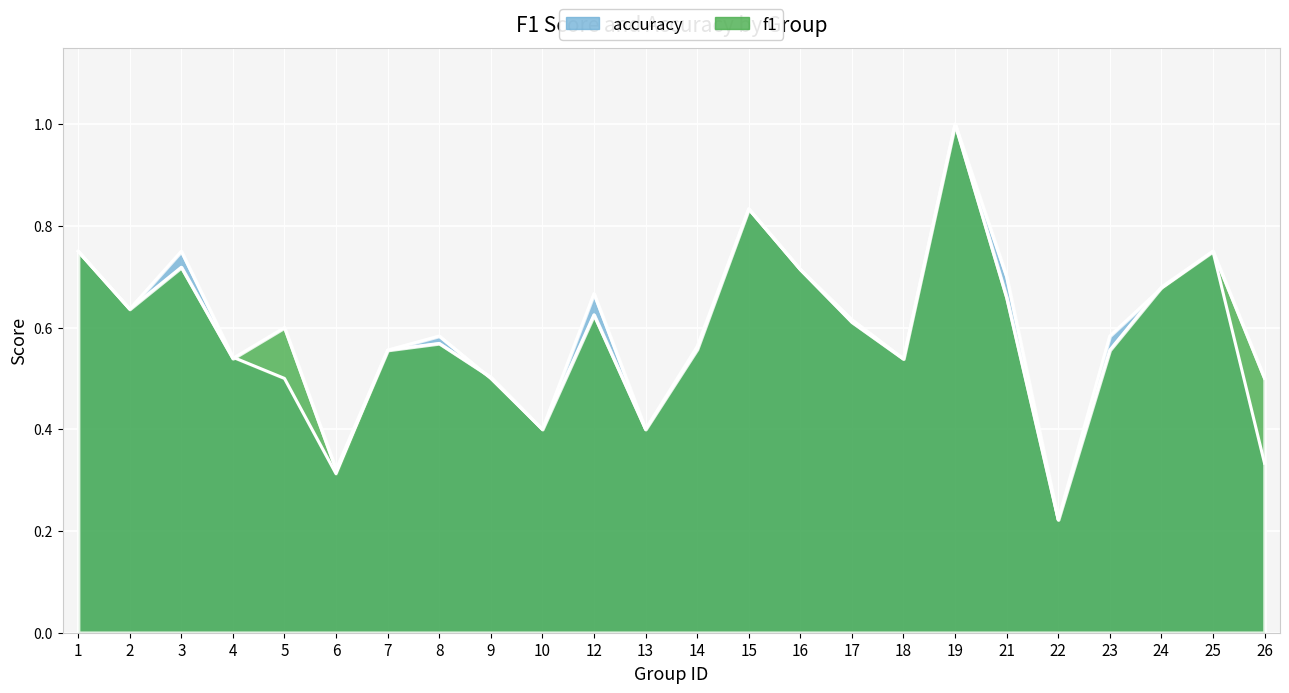

Which label corresponds to the smallest value in the chart?

22